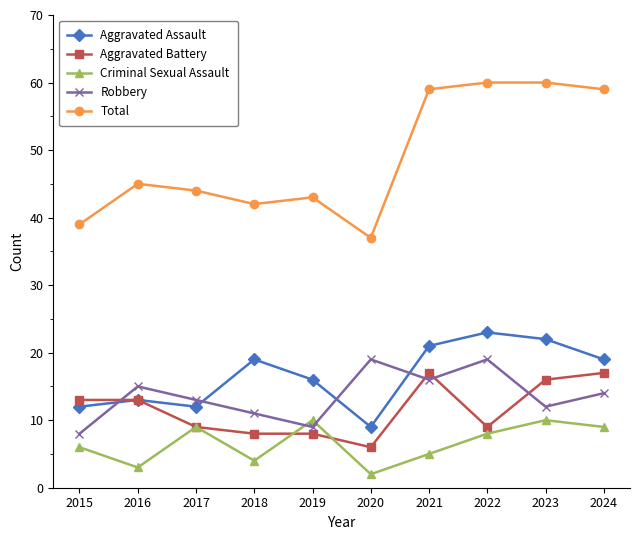

Which series has the widest spread of values?

Total